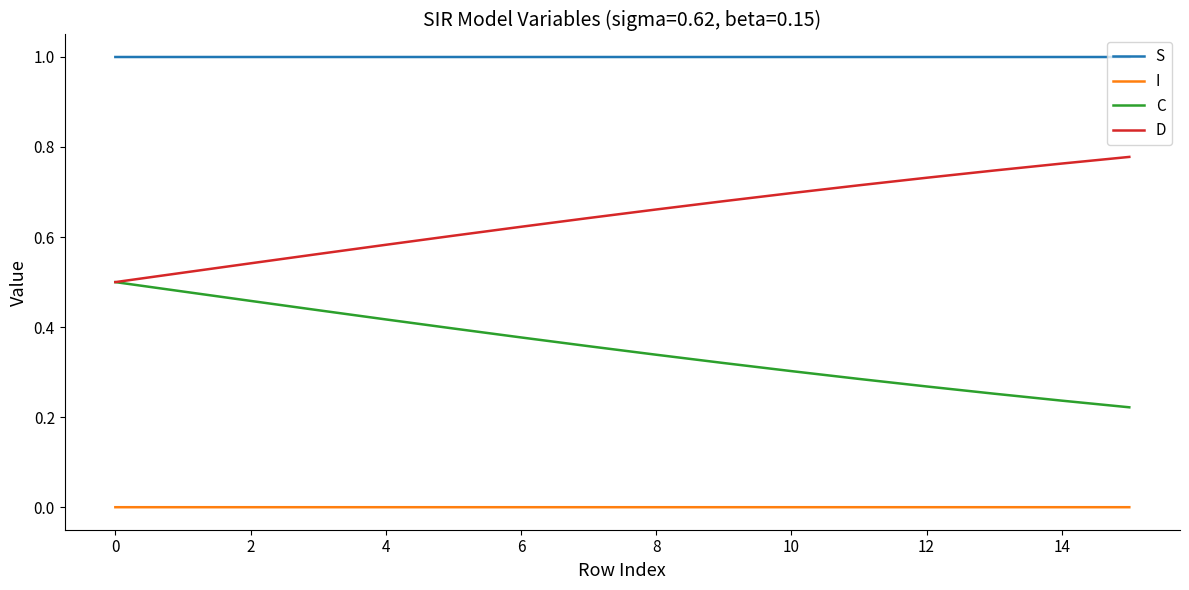

True or false: S and I intersect in this chart.

False